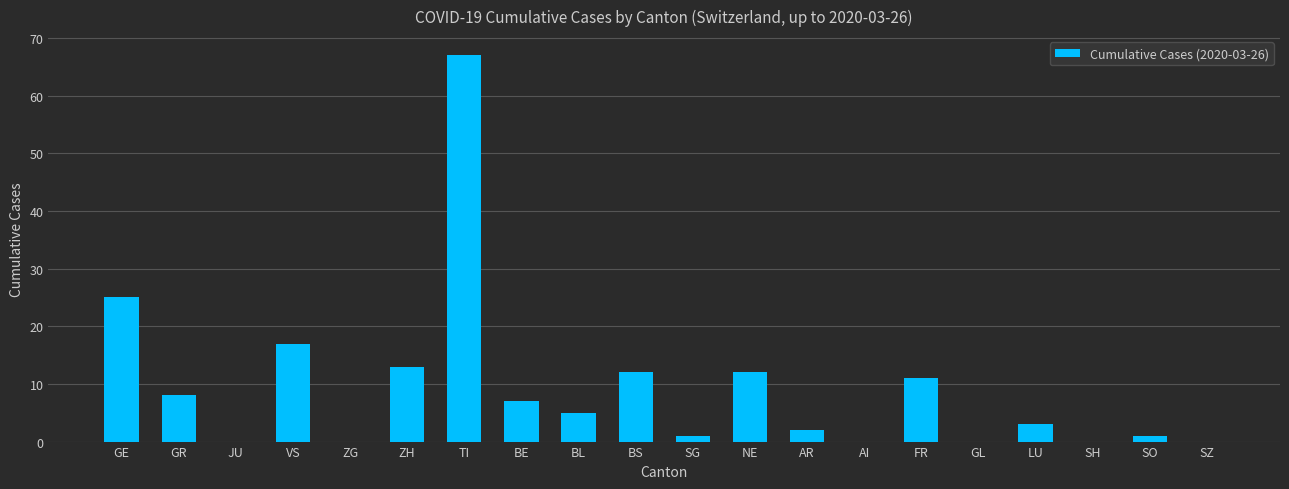

Is it true that the value at GE is 25?

True